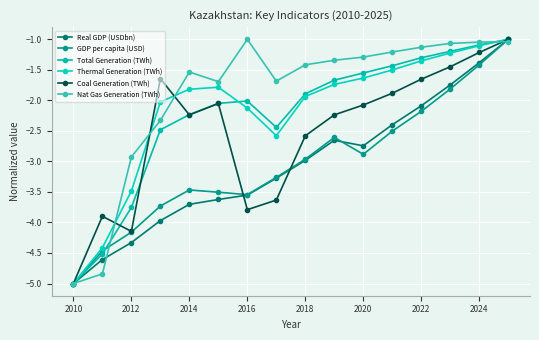

How many data points in Real GDP (USDbn) are above -2?

3